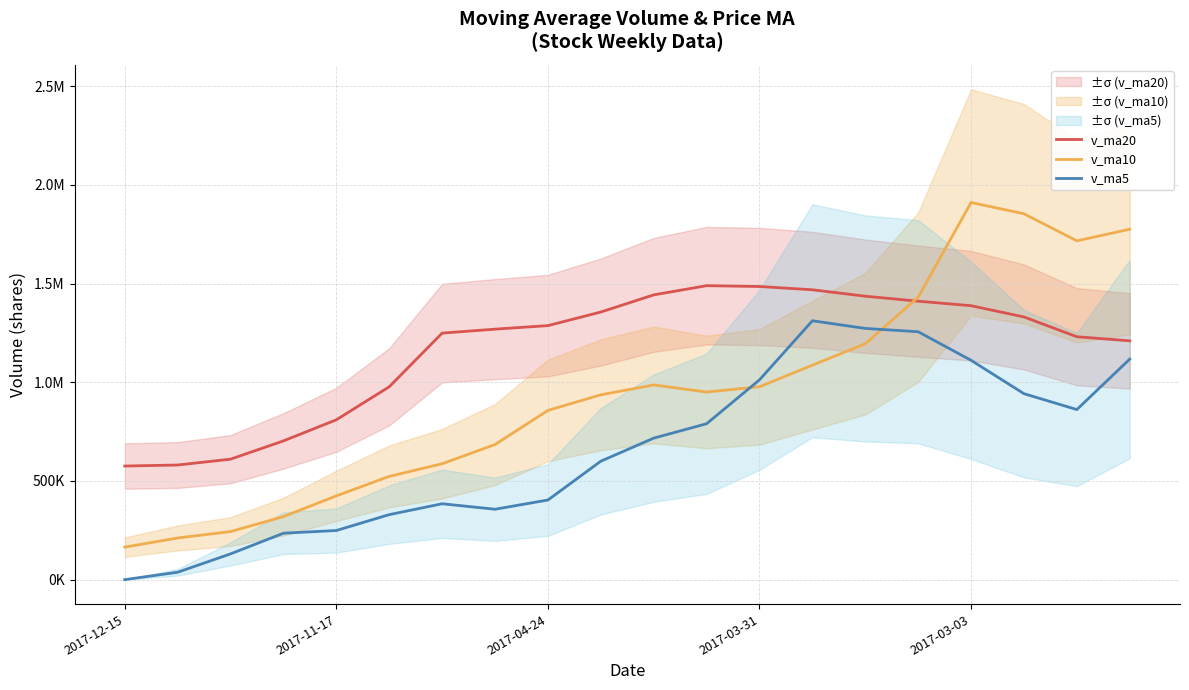

What is the greatest value displayed?

1910474.0